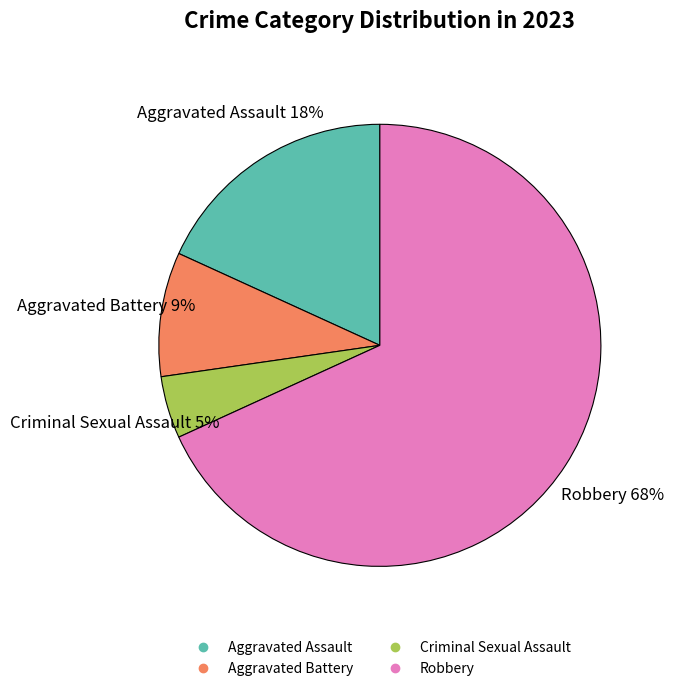

Rank the categories by value from lowest to highest.

Criminal Sexual Assault, Aggravated Battery, Aggravated Assault, Robbery